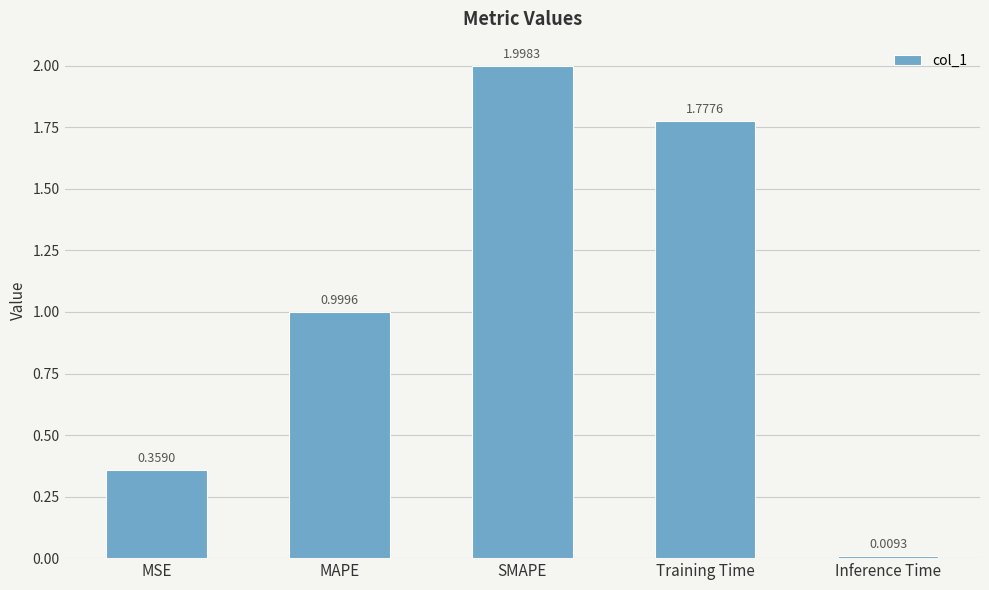

List the labels in order of value, largest first.

SMAPE, Training Time, MAPE, MSE, Inference Time